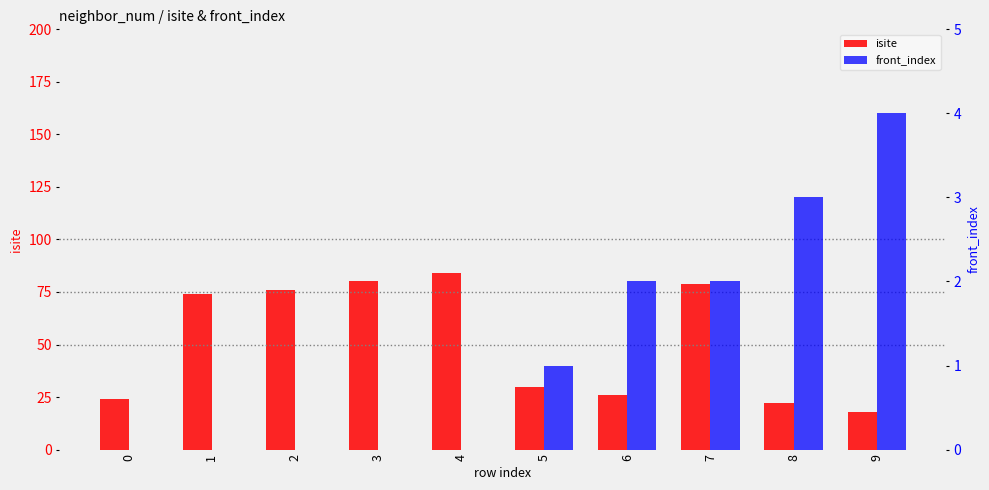

What is the difference between the maximum and minimum values in the front_index series?

4